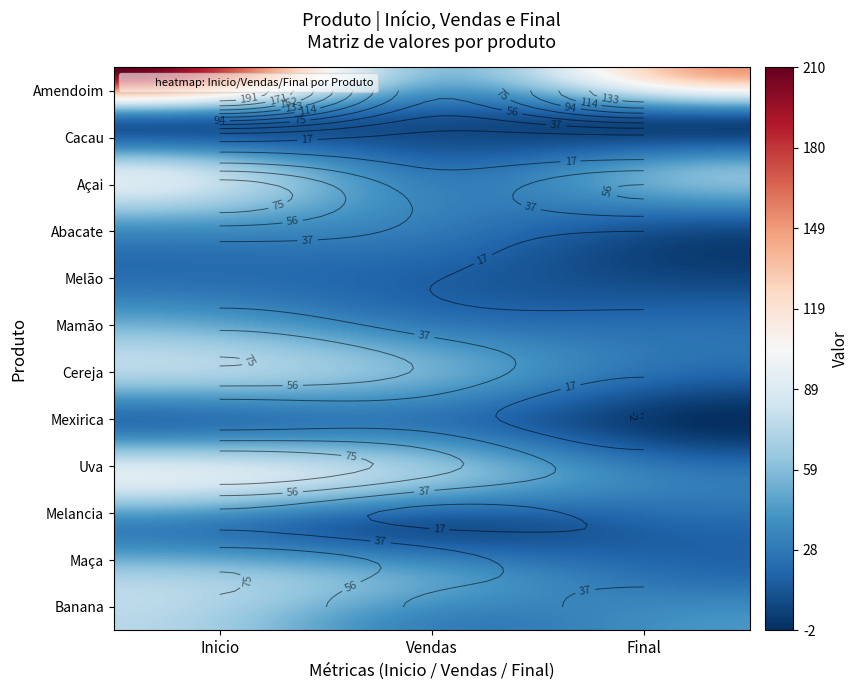

Reading right to left, list all the values displayed in this chart.

Banana: 42	32	74
Maça: 23	46	69
Melancia: 21	12	33
Uva: 28	63	91
Mexirica: -2	27	25
Cereja: 20	52	72
Mamão: 23	28	51
Melão: 5	18	23
Abacate: 17	31	48
Açai: 56	27	83
Cacau: 12	12	24
Amendoim: 150	60	210